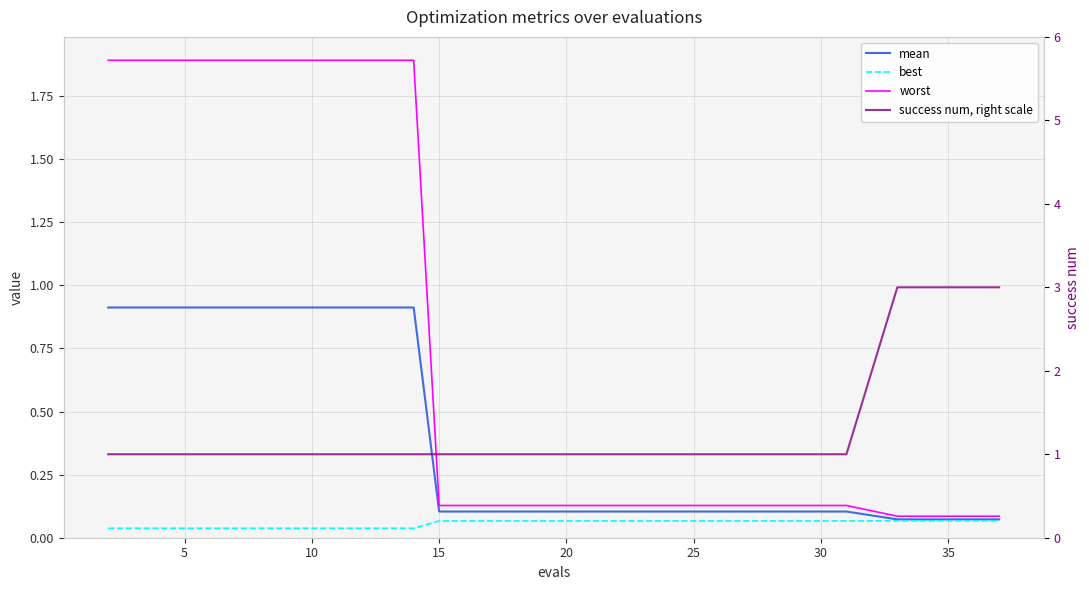

Reading left to right, list all the values displayed in this chart.

mean: 0.9	0.9	0.9	0.9	0.9	0.9	0.9	0.9	0.1	0.1	0.1	0.1	0.1	0.1	0.1	0.1	0.1	0.1	0.1	0.1
best: 0.0	0.0	0.0	0.0	0.0	0.0	0.0	0.0	0.1	0.1	0.1	0.1	0.1	0.1	0.1	0.1	0.1	0.1	0.1	0.1
worst: 1.9	1.9	1.9	1.9	1.9	1.9	1.9	1.9	0.1	0.1	0.1	0.1	0.1	0.1	0.1	0.1	0.1	0.1	0.1	0.1
success num, right scale: 1.0	1.0	1.0	1.0	1.0	1.0	1.0	1.0	1.0	1.0	1.0	1.0	1.0	1.0	1.0	1.0	1.0	3.0	3.0	3.0